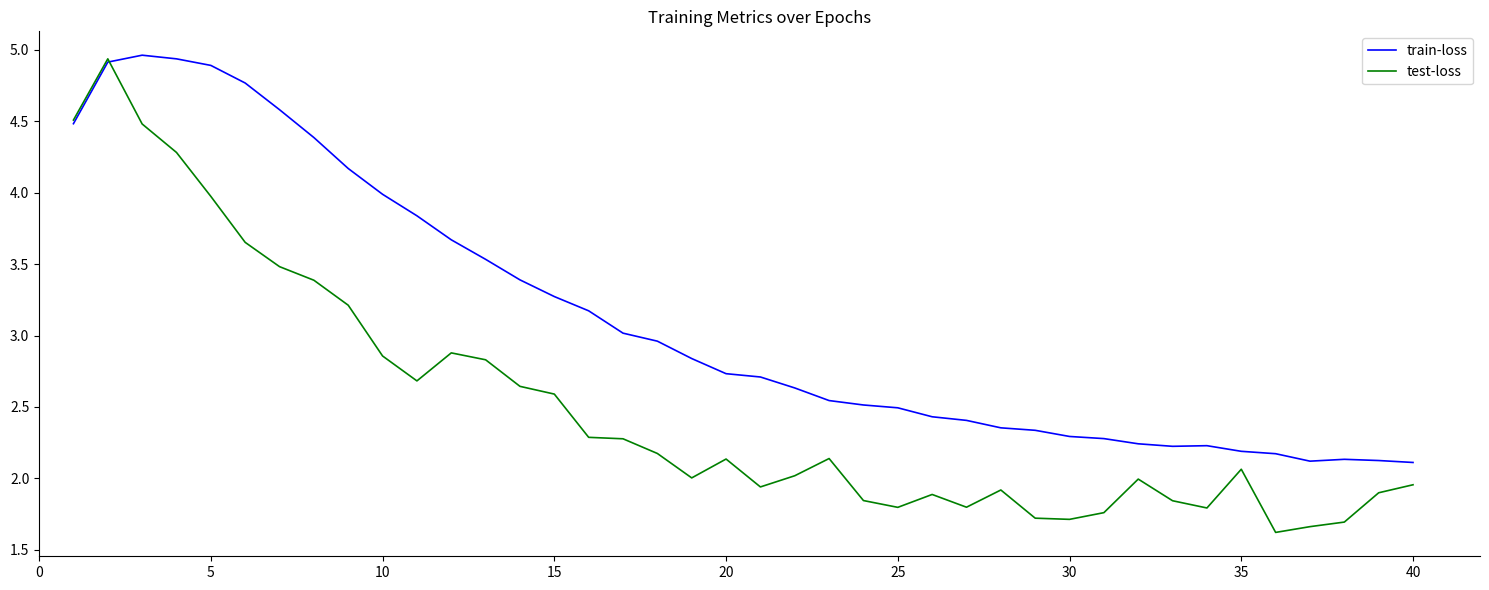

Rank the series by their average value, from lowest to highest.

test-loss, train-loss